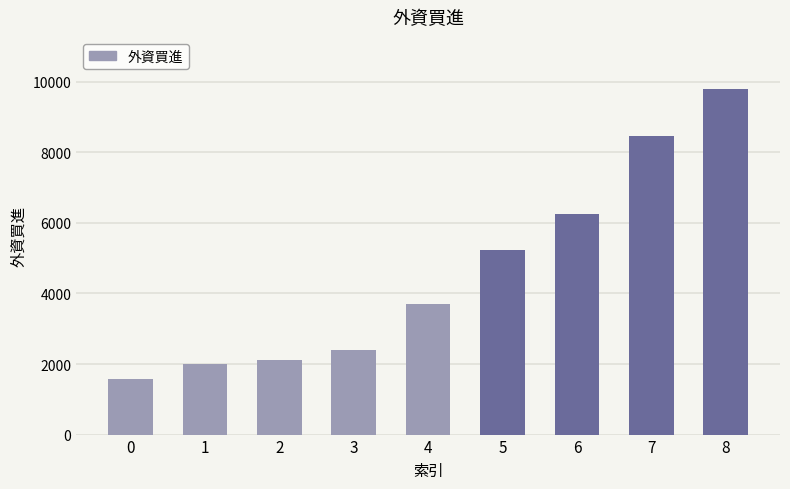

Read the value at 2, to the nearest 50.

2100